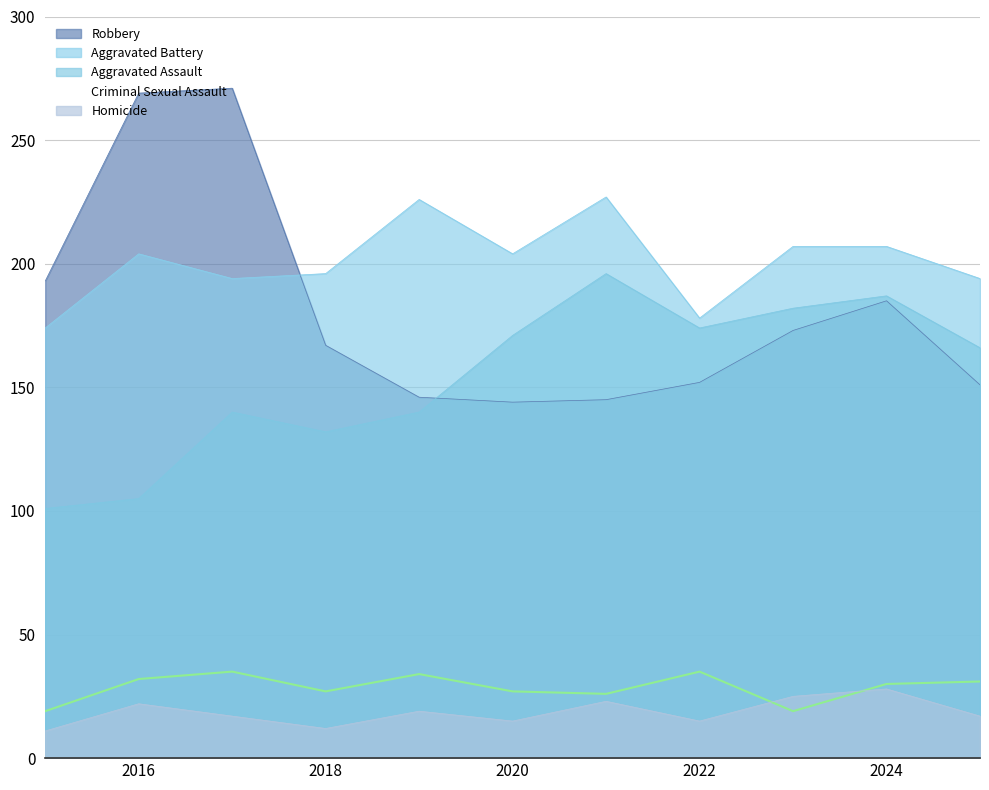

What is the difference between the maximum and minimum values in the Criminal Sexual Assault series?

16